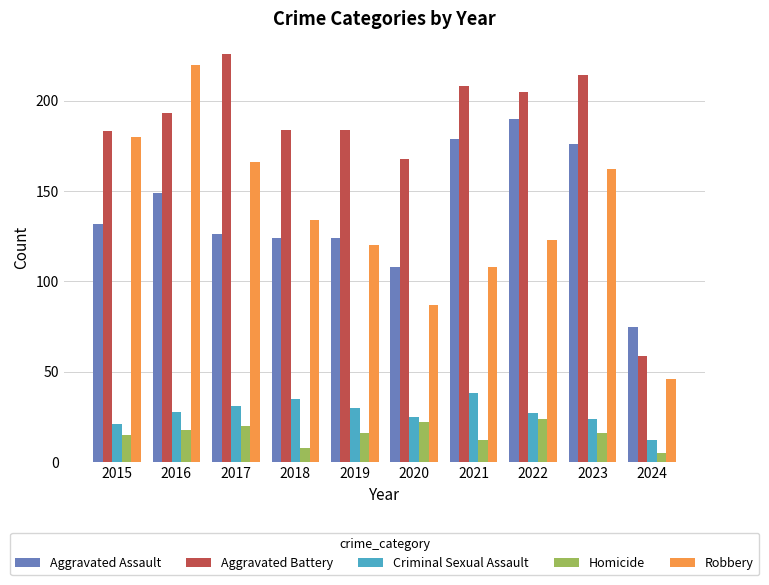

What is the difference between the highest and lowest values at 2021?

196